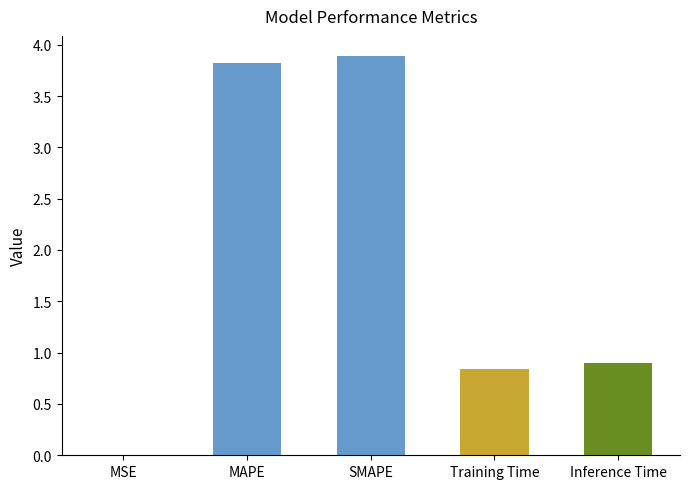

What is the sum of all values?

9.4